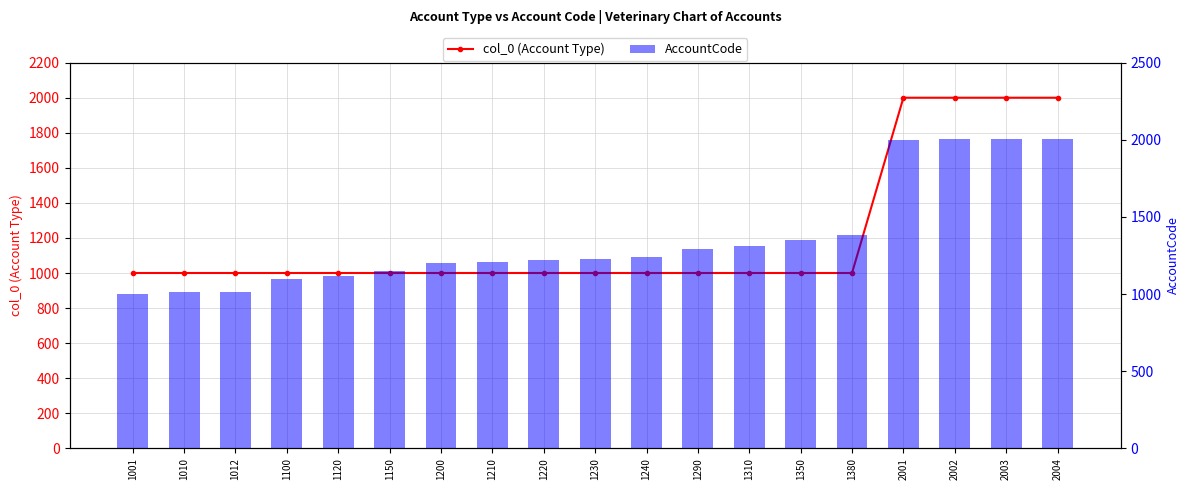

How many groups of bars are there?

19